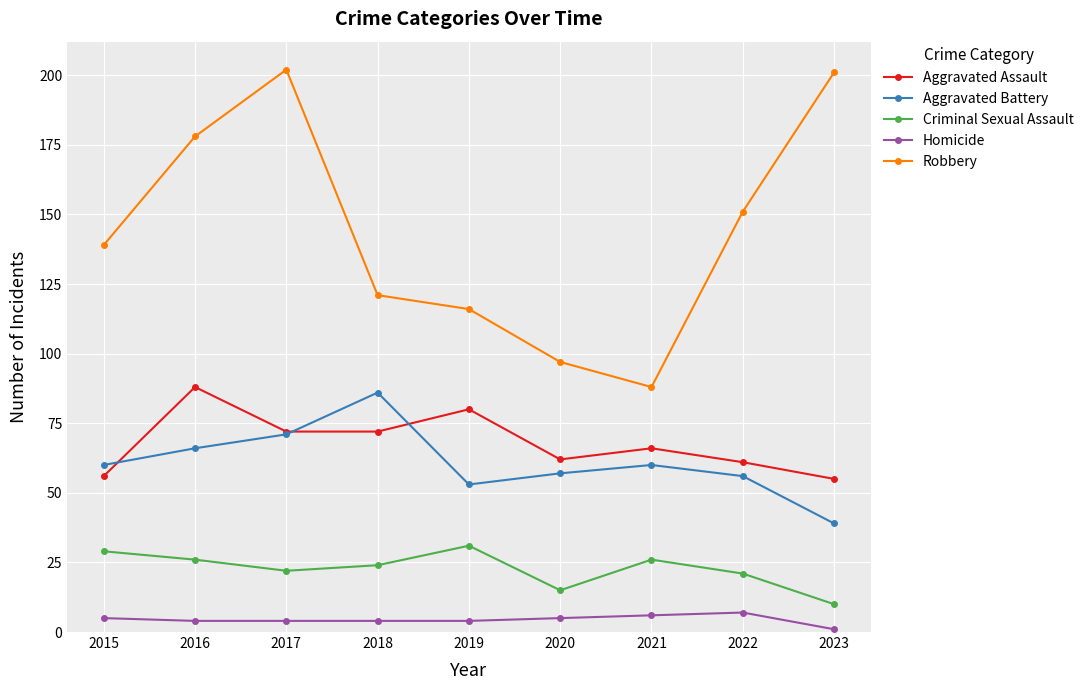

What is the maximum value for Homicide?

7